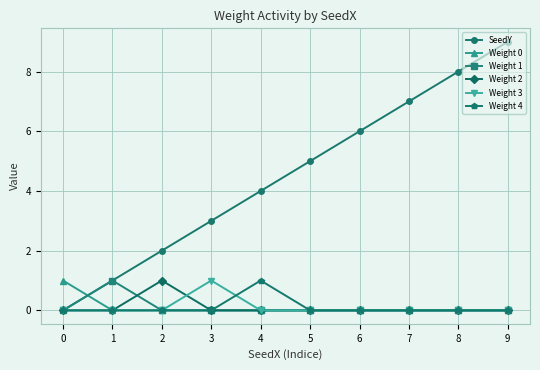

True or false: Weight 0 and SeedY intersect in this chart.

True